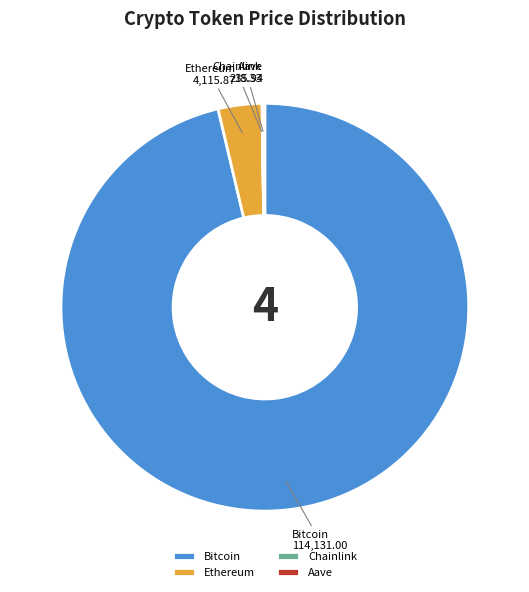

Does Ethereum represent more than half of the total?

No